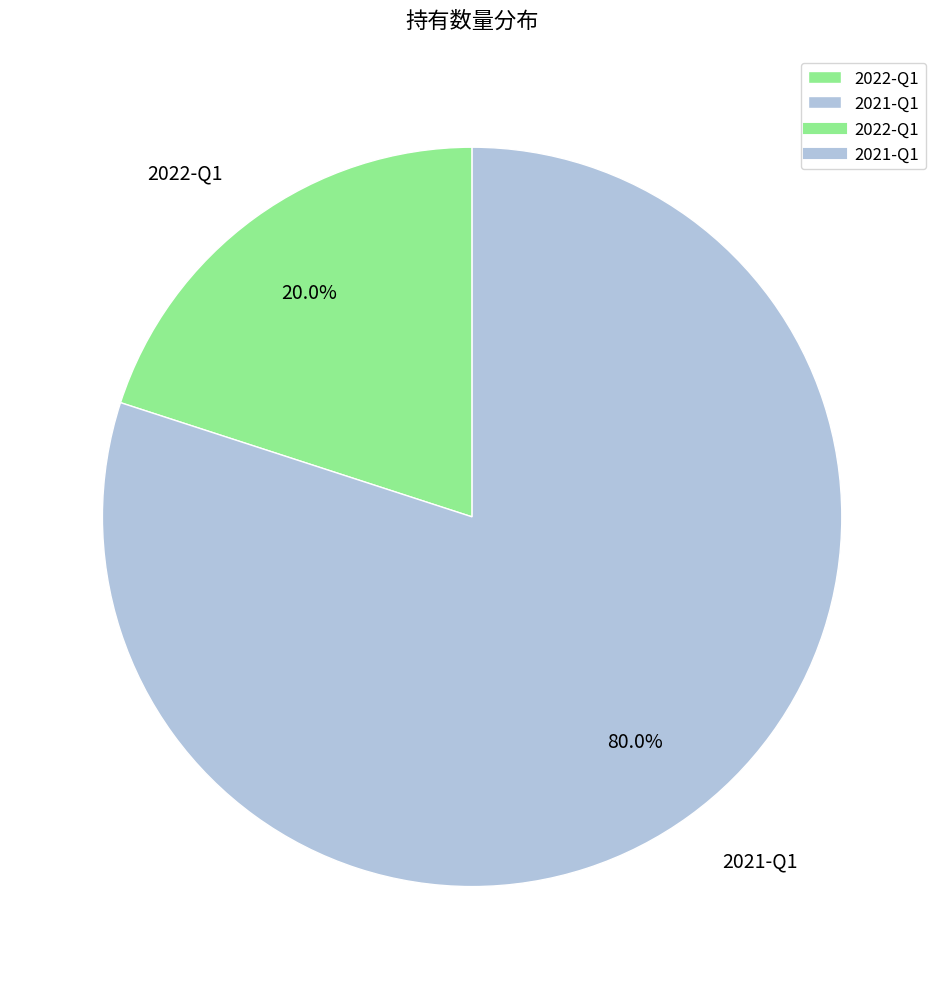

Between 2022-Q1 and 2021-Q1, which is larger?

2021-Q1